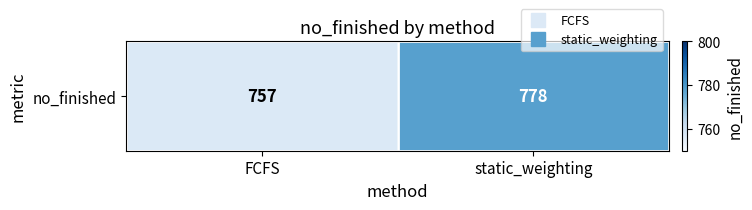

What is the sum of the values at static_weighting and FCFS?

1535